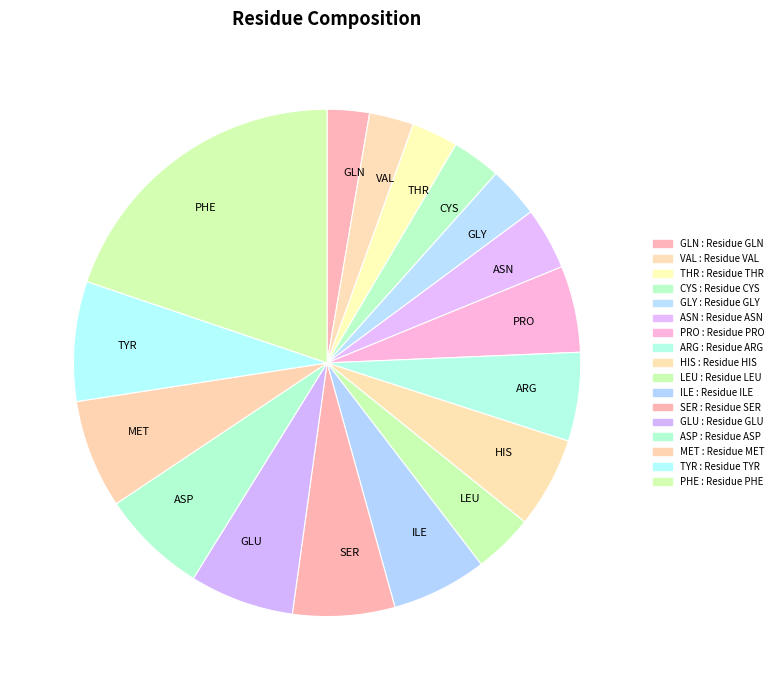

Between THR and ASN, which is larger?

ASN